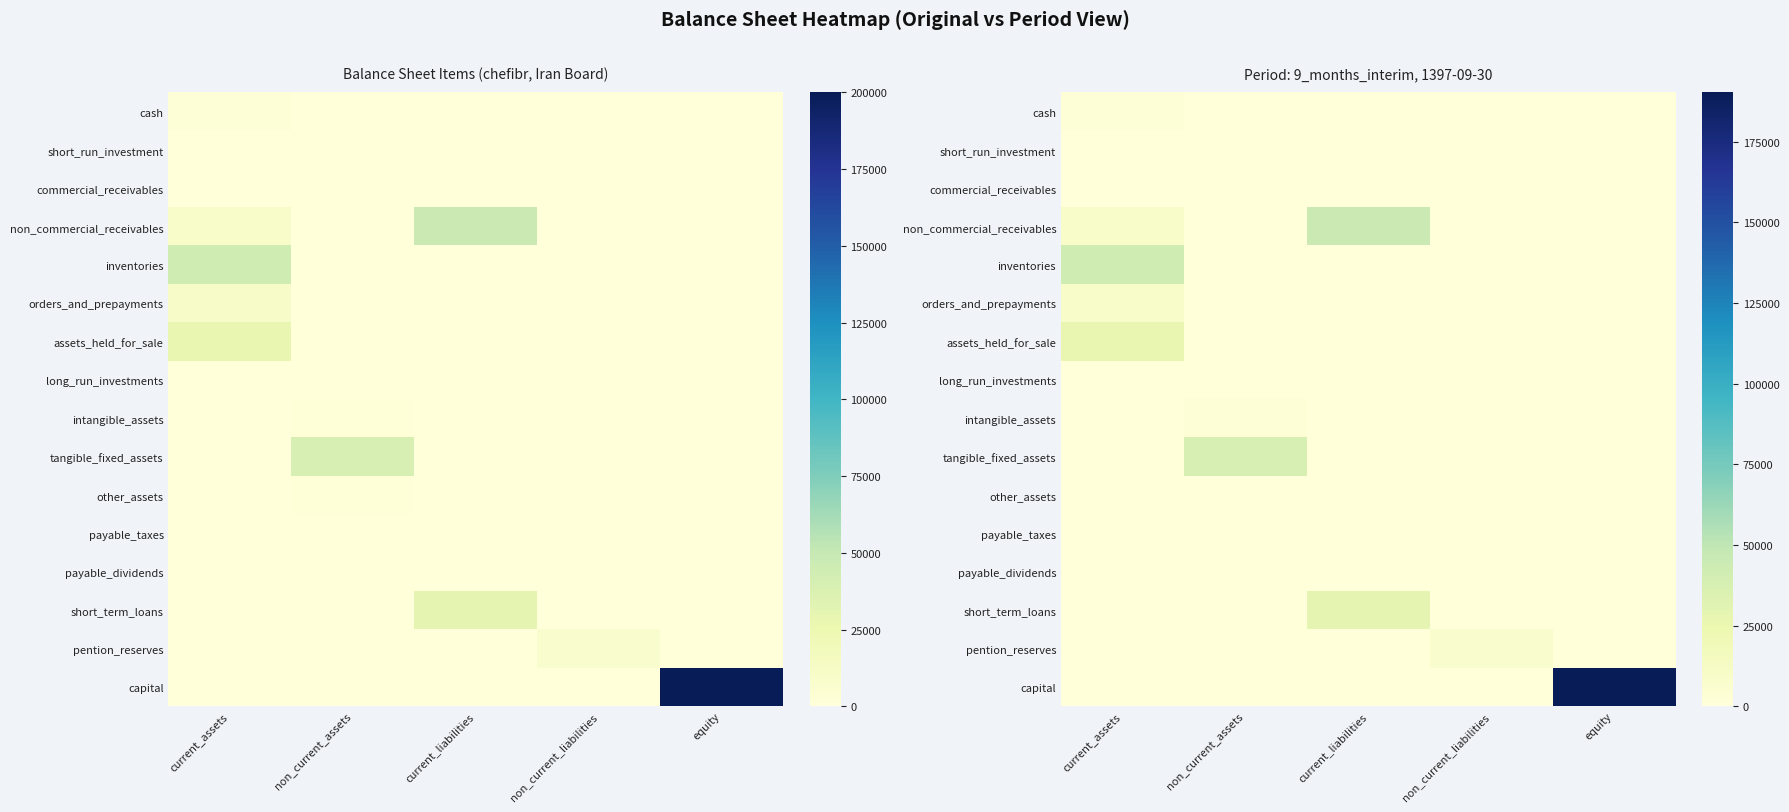

What is the maximum value for assets_held_for_sale?

26944.5